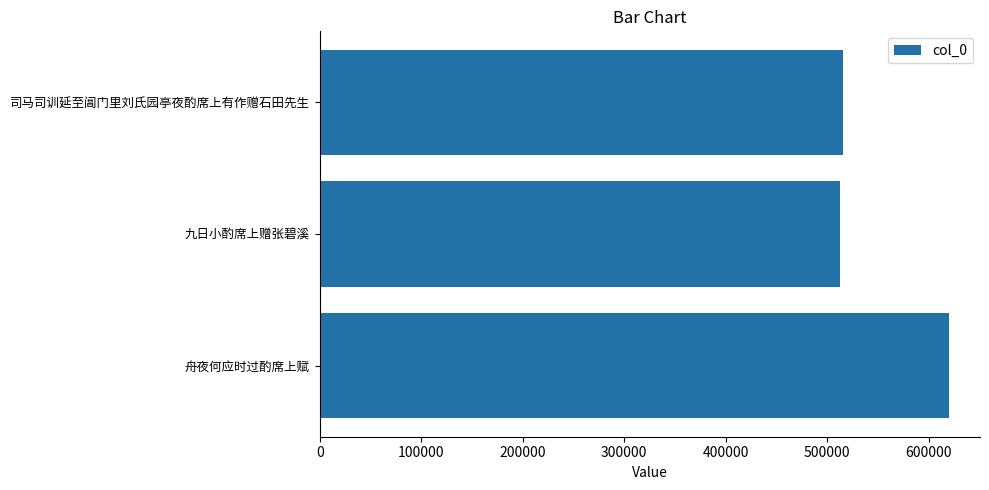

How many bars are there in total?

3